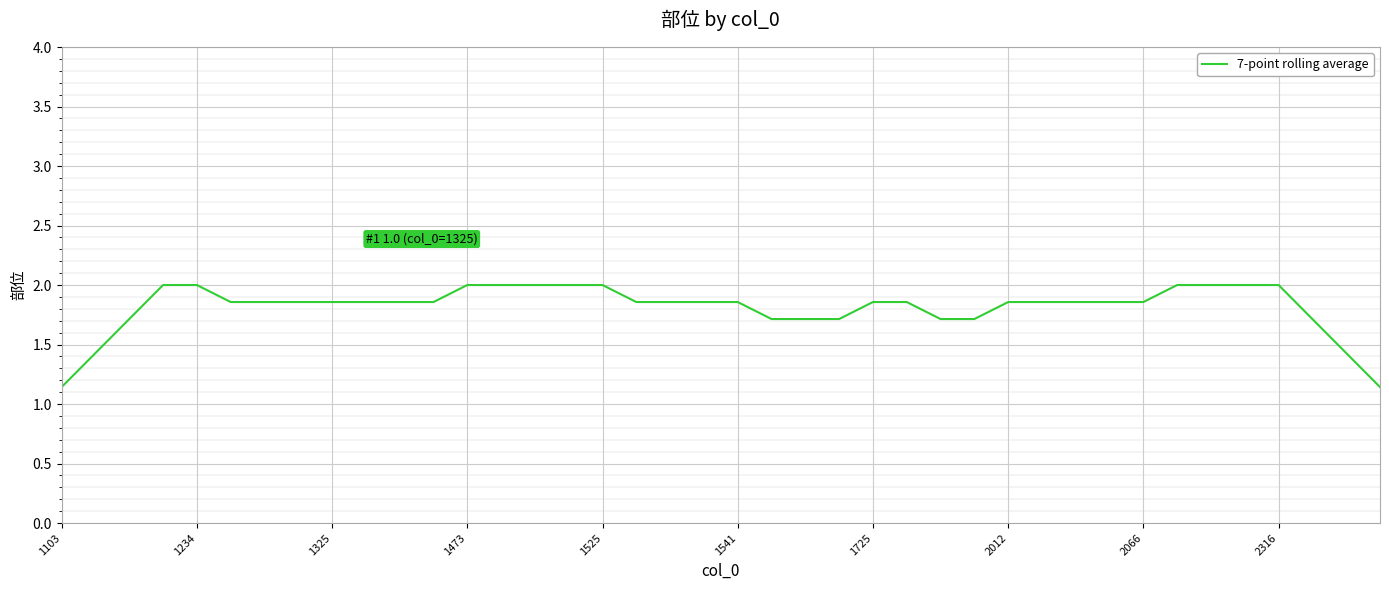

Does the chart have visible grid lines?

Yes